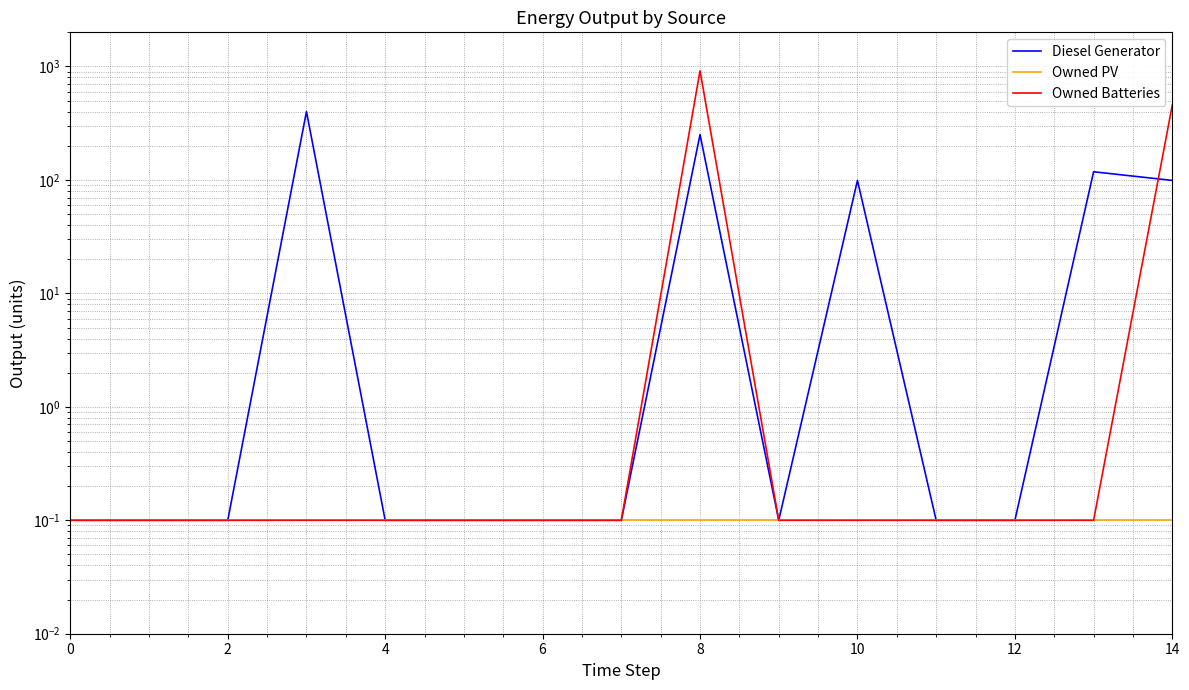

Is it true that Owned PV equals 0.1 at 14?

True